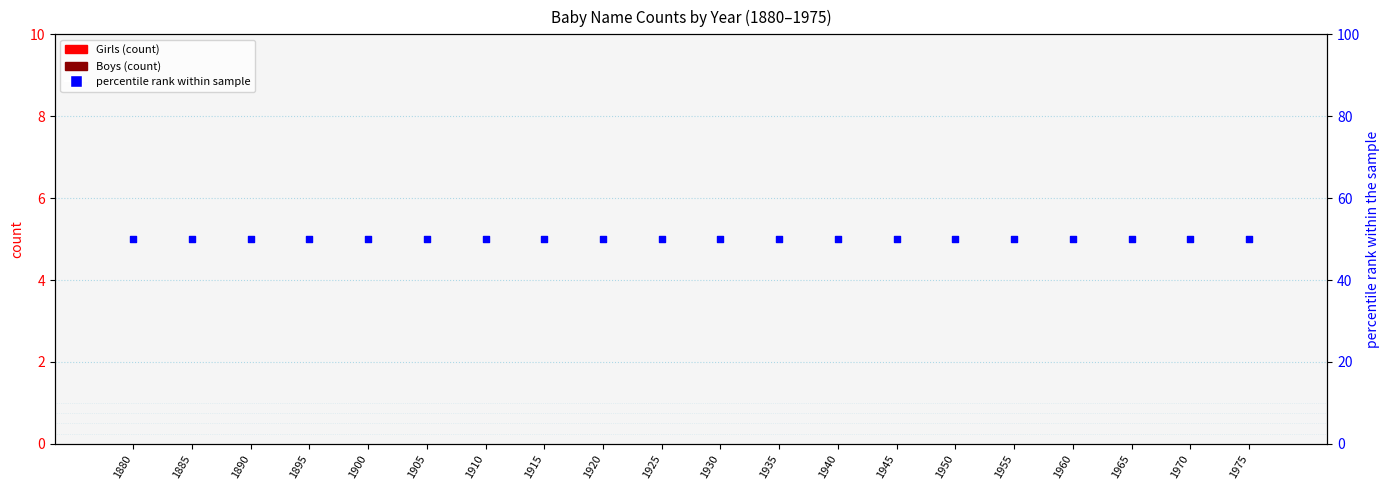

At which category is the sum across all series the highest?

1880